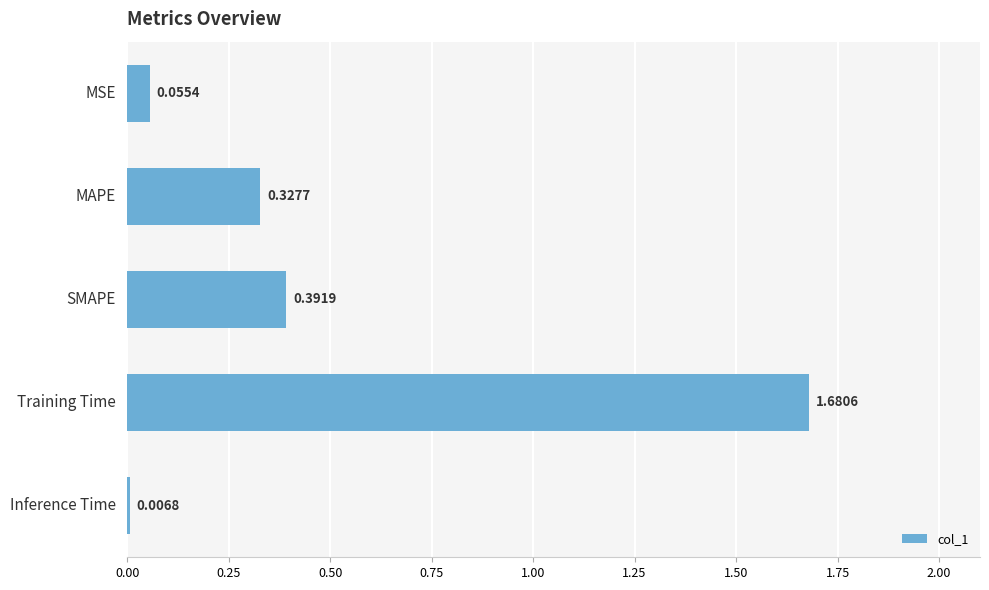

What is the sum of all values?

2.5